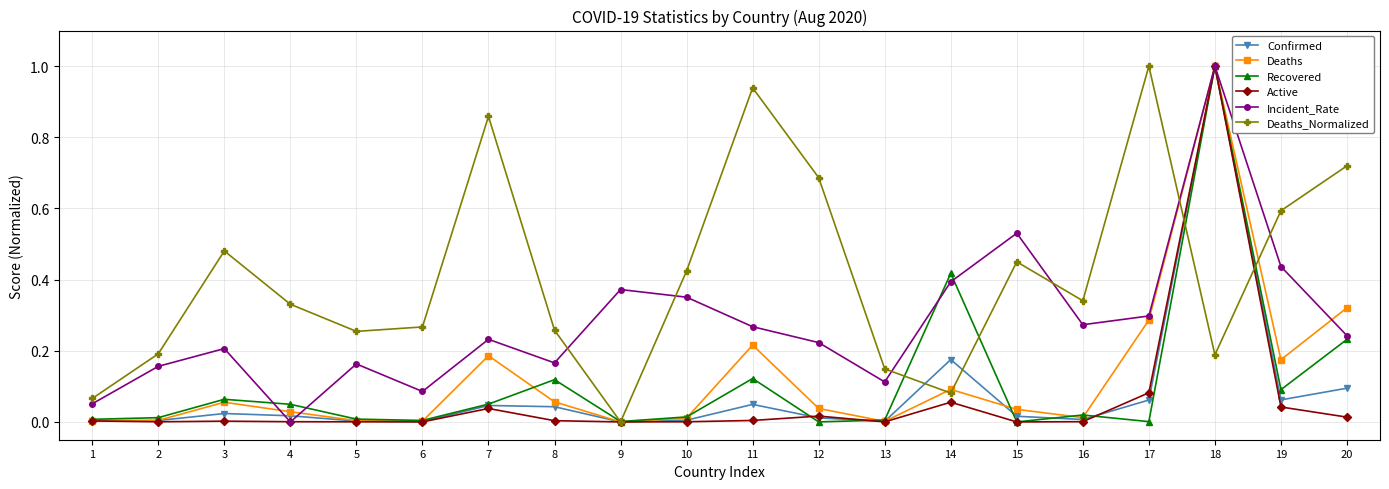

Is it true that Active equals 0.0 at 4?

True